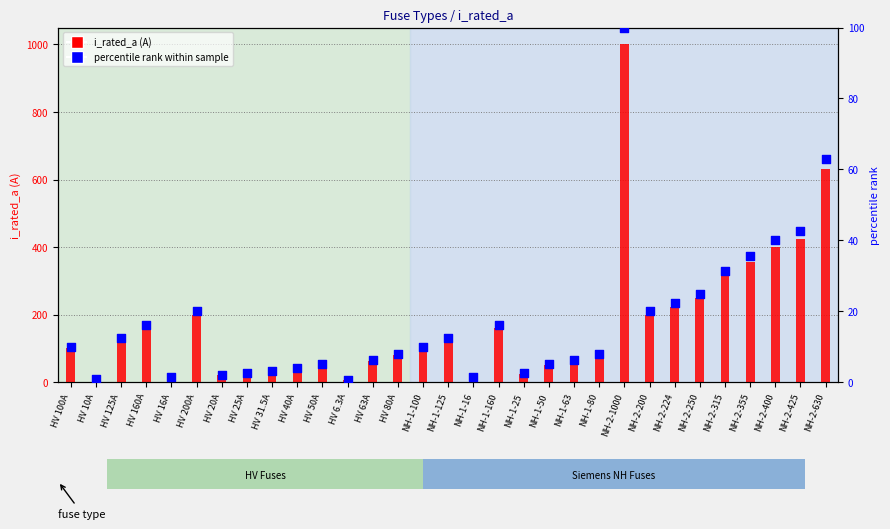

At how many categories does at least one series exceed 360?

4